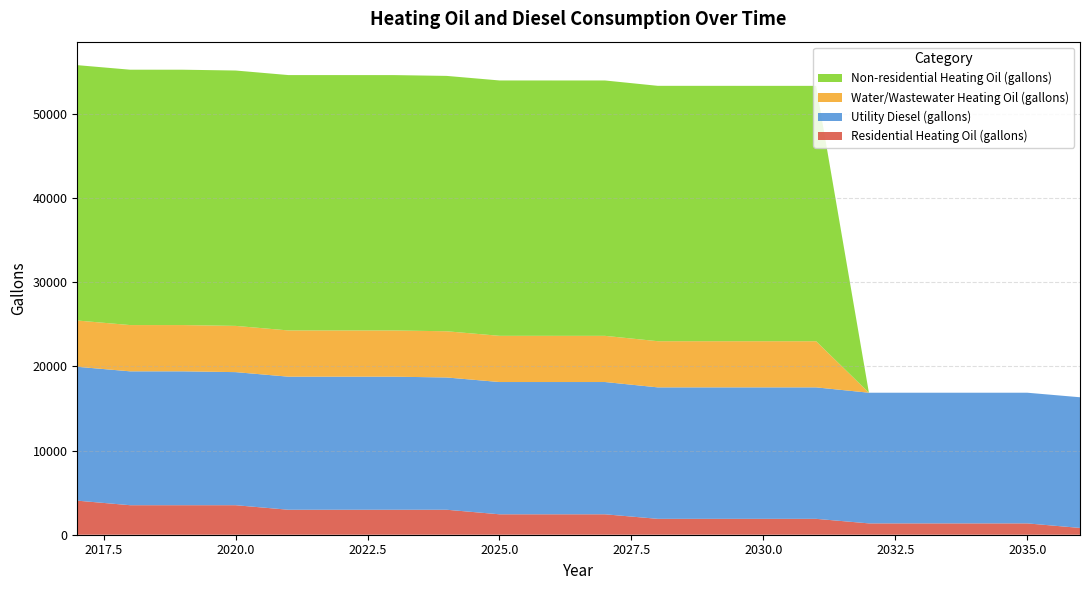

Reading right to left, transcribe all the data shown in this chart.

Residential Heating Oil (gallons): 2036=807.7	2035=1347.7	2034=1347.7	2033=1347.7	2032=1347.7	2031=1887.7	2030=1887.7	2029=1887.7	2028=1887.7	2027=2427.7	2026=2427.7	2025=2427.7	2024=2967.7	2023=2967.7	2022=2967.7	2021=2967.7	2020=3507.8	2019=3507.8	2018=3507.8	2017=4047.8
Utility Diesel (gallons): 2036=15525.3	2035=15525.3	2034=15525.3	2033=15525.3	2032=15525.3	2031=15620.5	2030=15620.5	2029=15620.5	2028=15620.5	2027=15715.8	2026=15715.8	2025=15715.8	2024=15715.8	2023=15811.0	2022=15811.0	2021=15811.0	2020=15811.0	2019=15906.3	2018=15906.3	2017=15906.3
Water/Wastewater Heating Oil (gallons): 2036=0.0	2035=0.0	2034=0.0	2033=0.0	2032=0.0	2031=5482.4	2030=5483.4	2029=5484.3	2028=5485.4	2027=5486.4	2026=5487.6	2025=5488.7	2024=5489.8	2023=5490.9	2022=5492.1	2021=5493.2	2020=5494.3	2019=5495.4	2018=5496.4	2017=5497.5
Non-residential Heating Oil (gallons): 2036=0.0	2035=0.0	2034=0.0	2033=0.0	2032=0.0	2031=30341.8	2030=30341.8	2029=30341.8	2028=30341.8	2027=30341.8	2026=30341.8	2025=30341.8	2024=30341.8	2023=30341.8	2022=30341.8	2021=30341.8	2020=30341.8	2019=30341.8	2018=30341.8	2017=30341.8